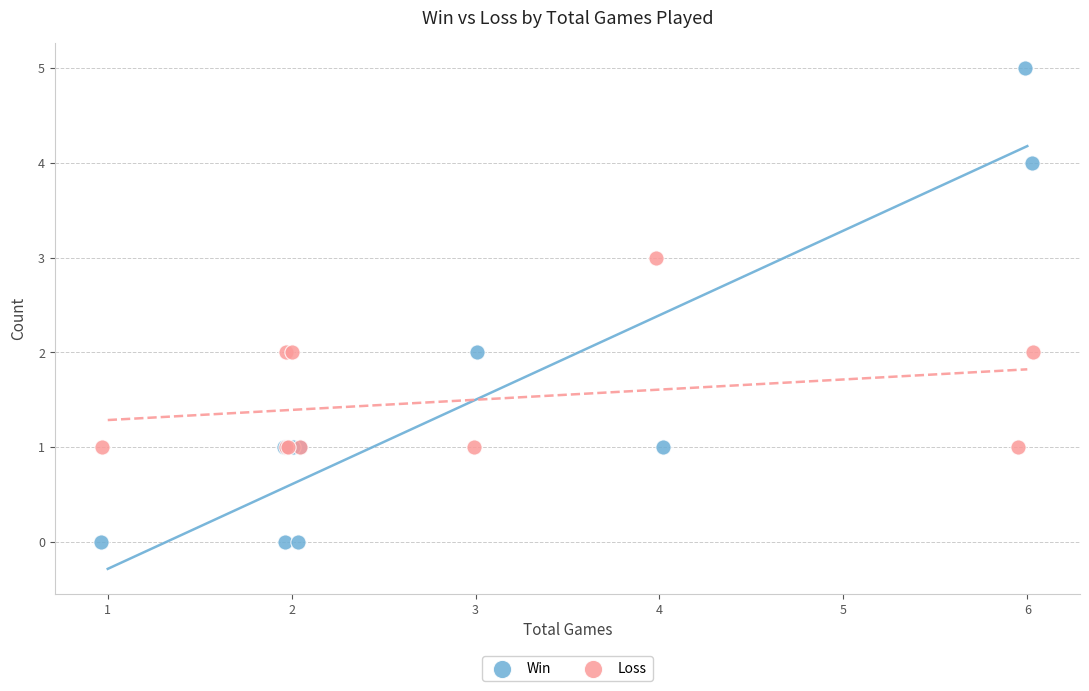

Which series reaches the maximum Y coordinate?

Win